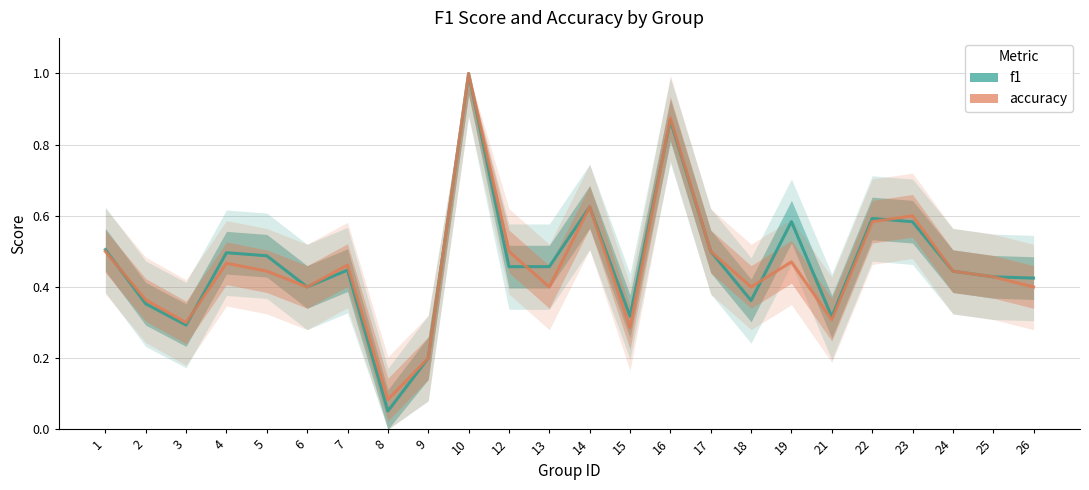

Which series changed the most between 12 and 17?

f1